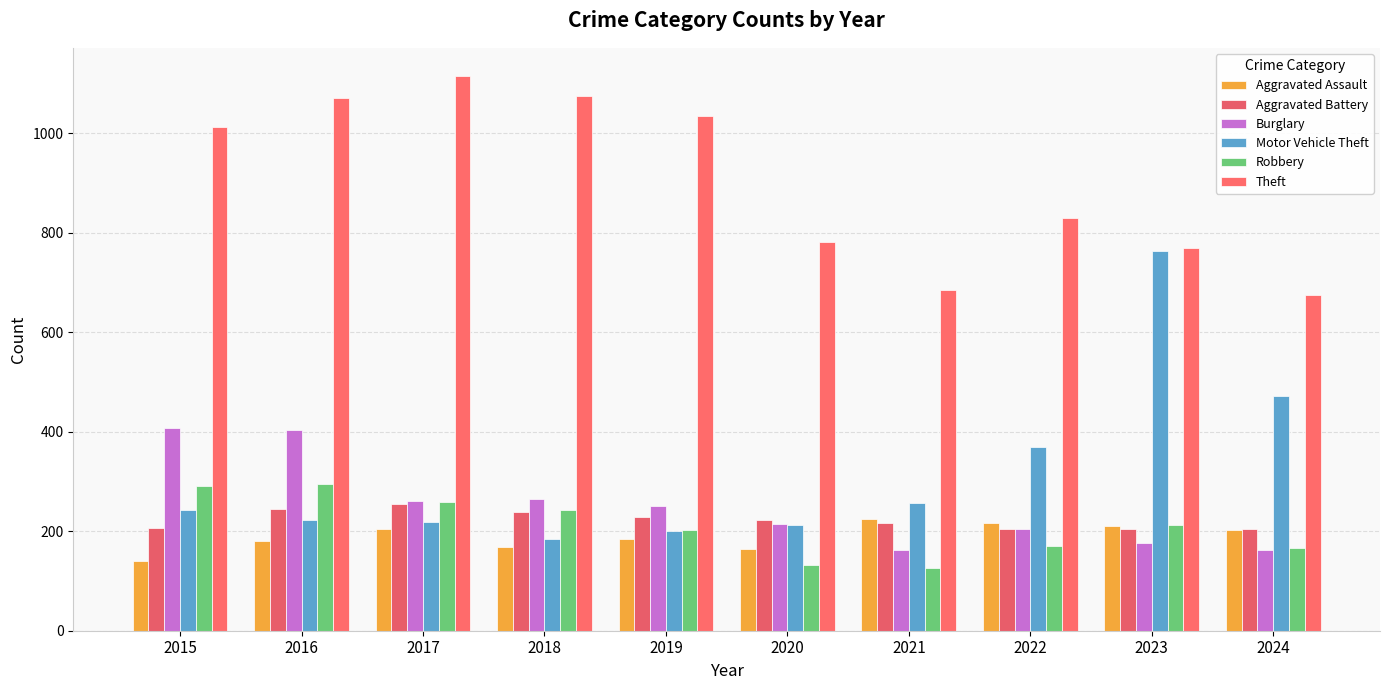

The Aggravated Battery series shows 92 at 2015. True or false?

False